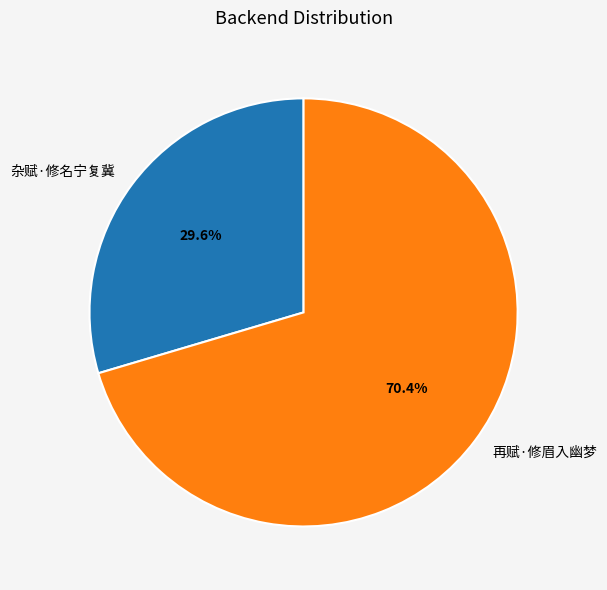

True or false: 杂赋·修名宁复冀 accounts for 39% of the total.

False